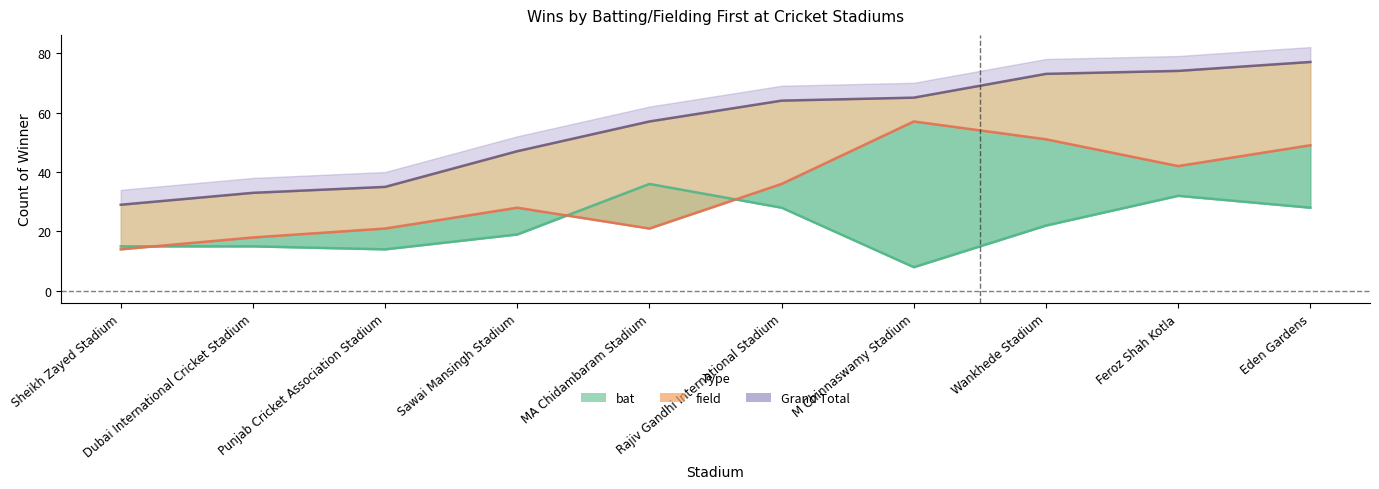

Rank the series at Wankhede Stadium from lowest to highest value.

bat, field, Grand Total